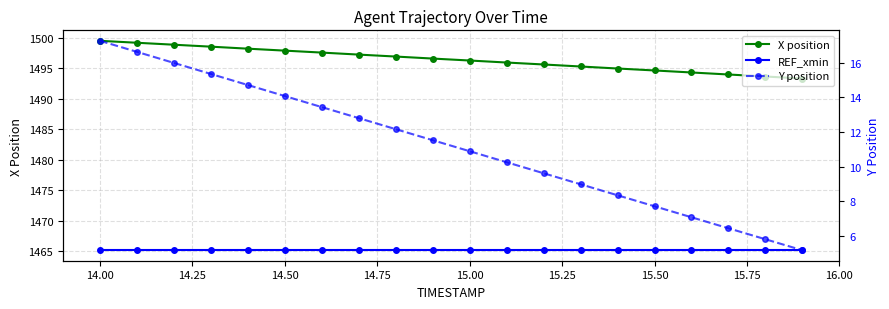

True or false: Y position and REF_xmin cross at least once.

False